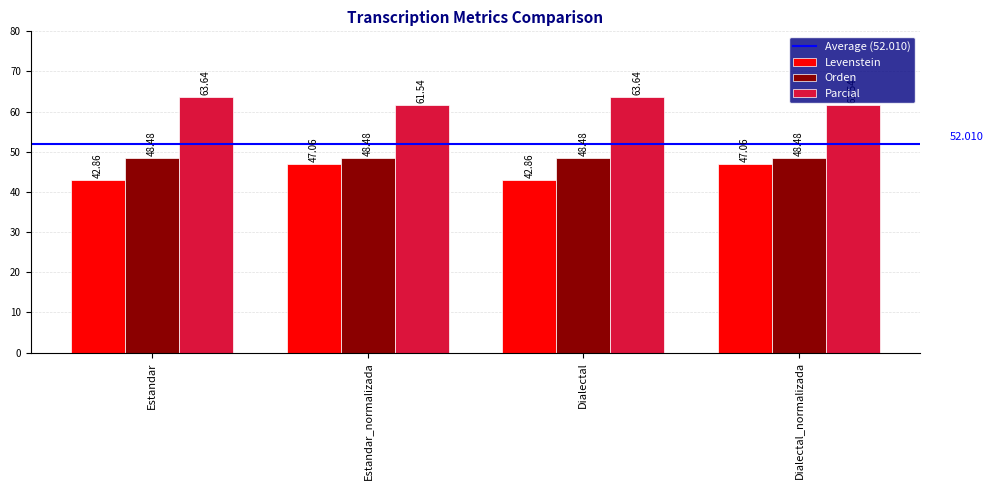

At which label does Parcial first exceed 63?

Estandar